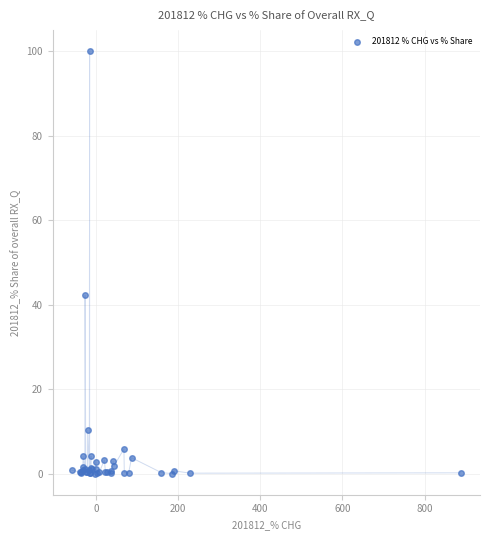

What Y value in the scatter plot is closest to 50?

42.2